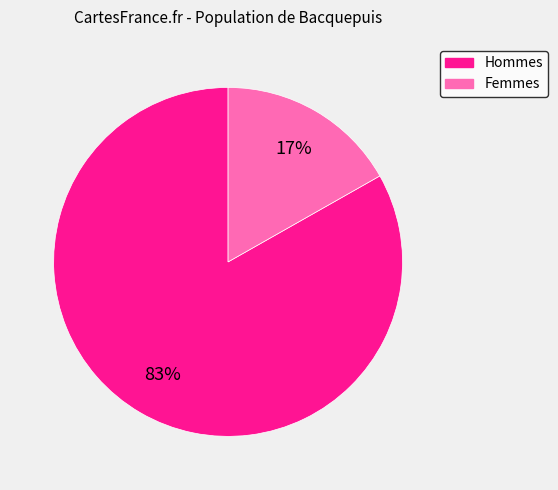

To the nearest percent, what is the average slice percentage?

50%